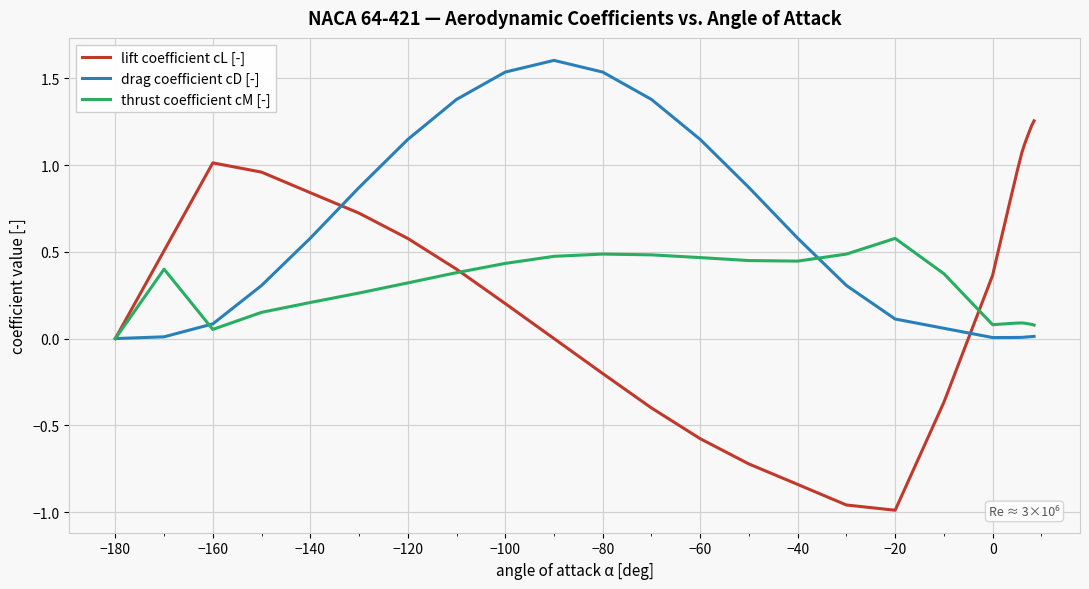

List the series in order of their peak value, lowest first.

thrust coefficient cM [-], lift coefficient cL [-], drag coefficient cD [-]